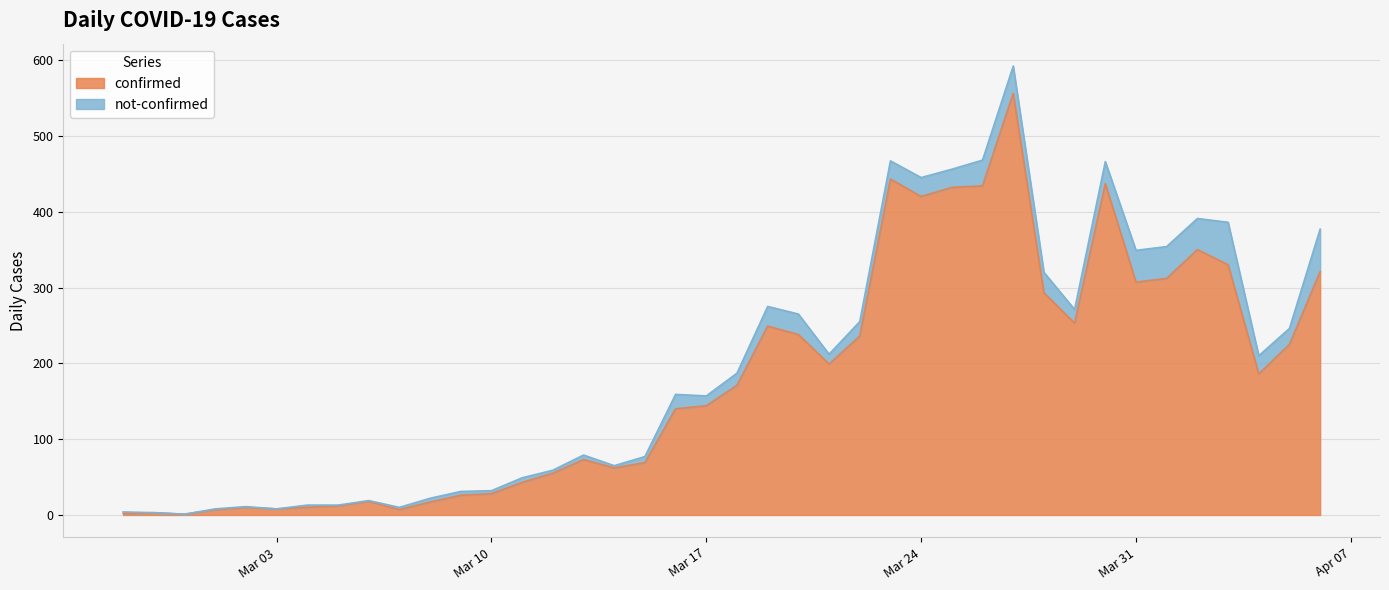

The value of confirmed at Mar 24 is 420. True or false?

True